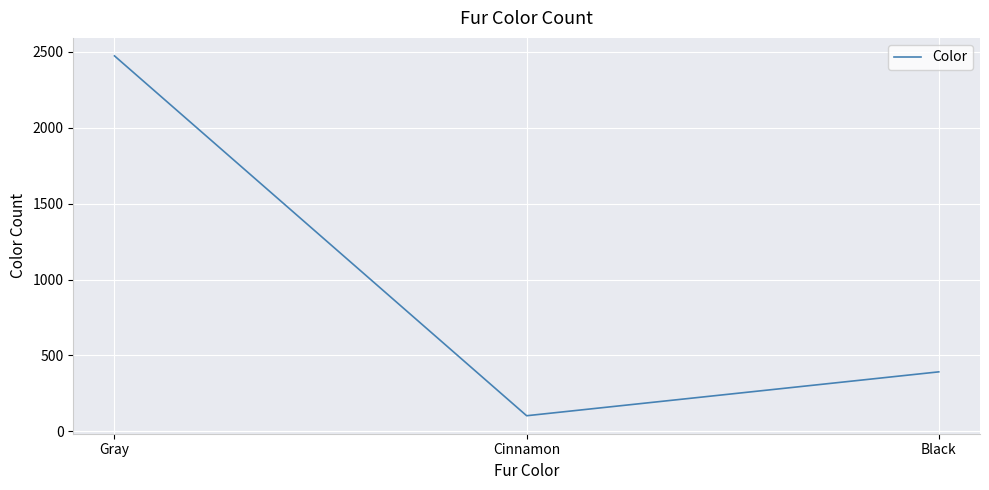

List the labels in order of value, largest first.

Gray, Black, Cinnamon